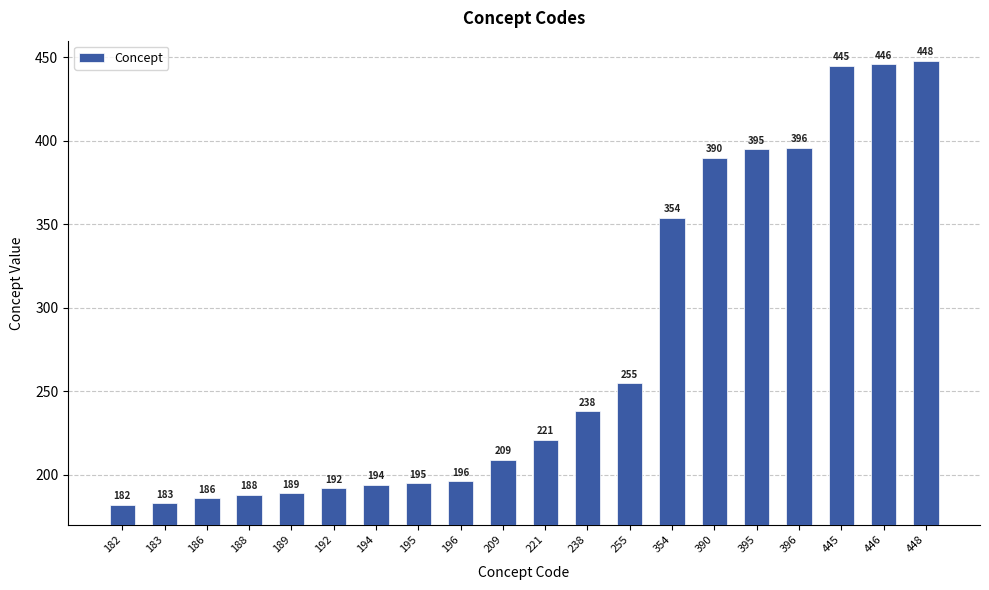

The chart shows a value of 49 at 209. True or false?

False